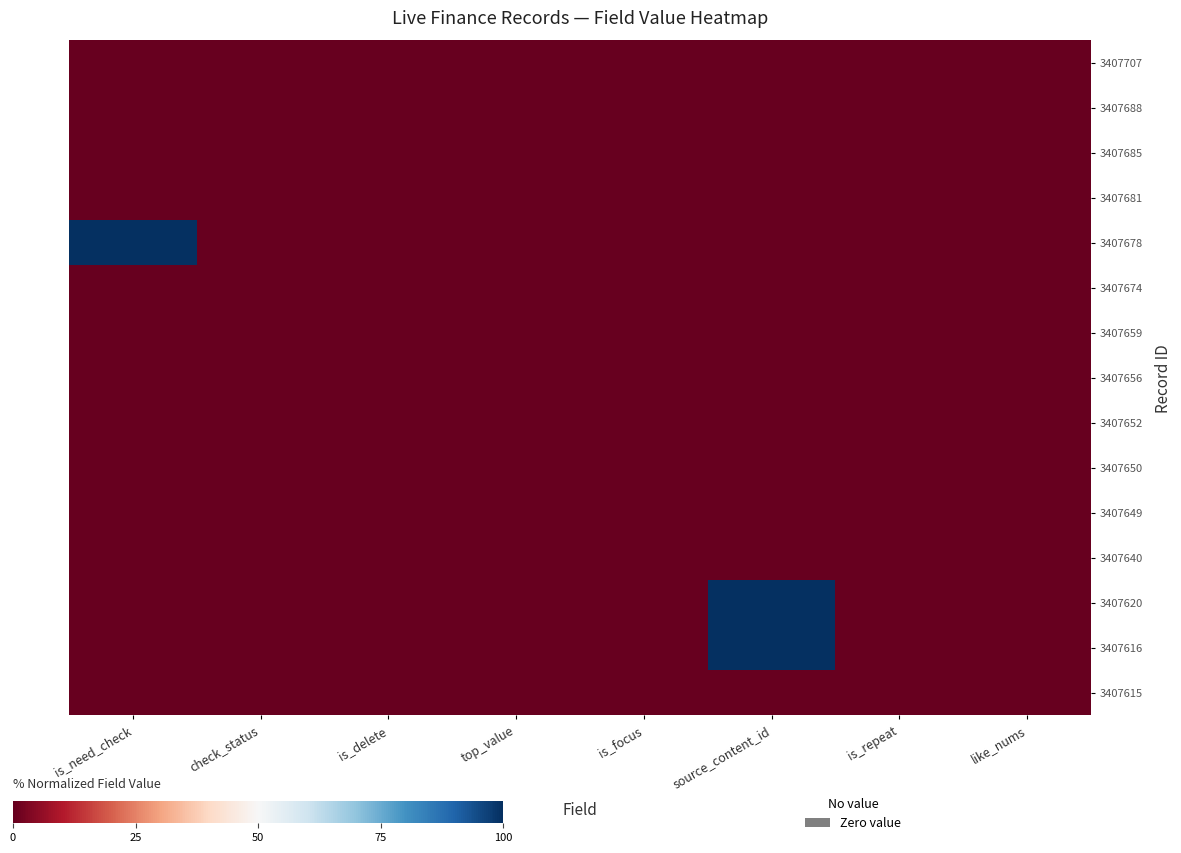

At how many categories does at least one series exceed 22?

2